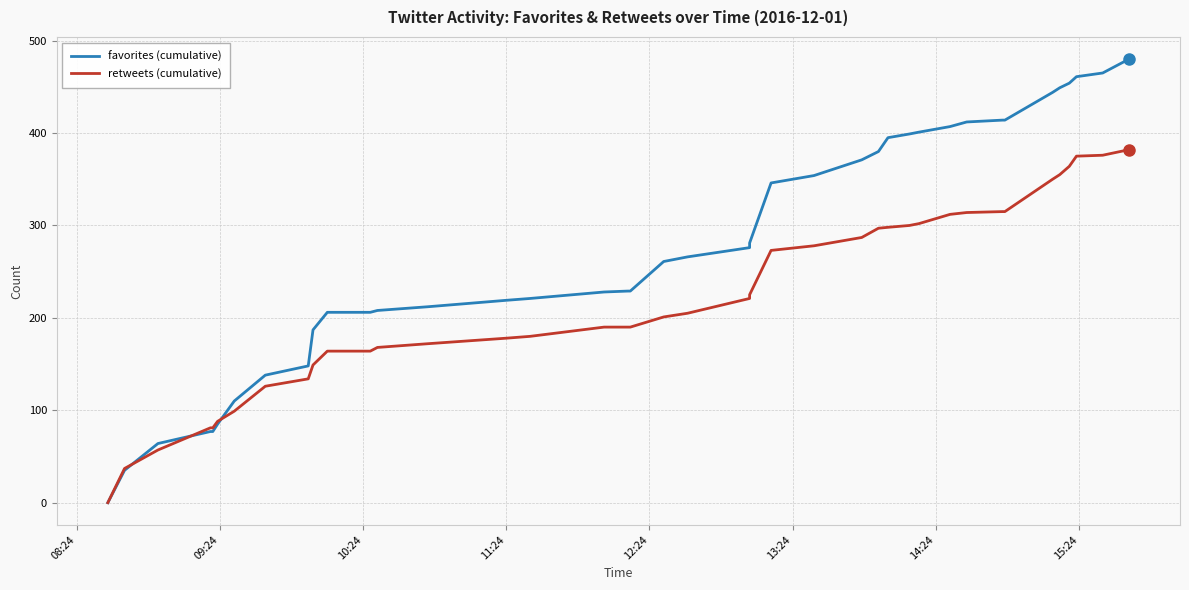

Reading left to right, extract all data points from this chart.

favorites (cumulative): 0	35	64	77	77	85	110	138	148	187	206	206	208	212	219	221	228	229	229	261	266	276	281	346	354	371	380	395	399	401	407	412	414	414	444	449	454	461	465	480
retweets (cumulative): 0	37	57	81	81	88	99	126	134	149	164	164	168	172	178	180	190	190	190	201	205	221	225	273	278	287	297	298	300	302	312	314	315	315	350	355	364	375	376	382